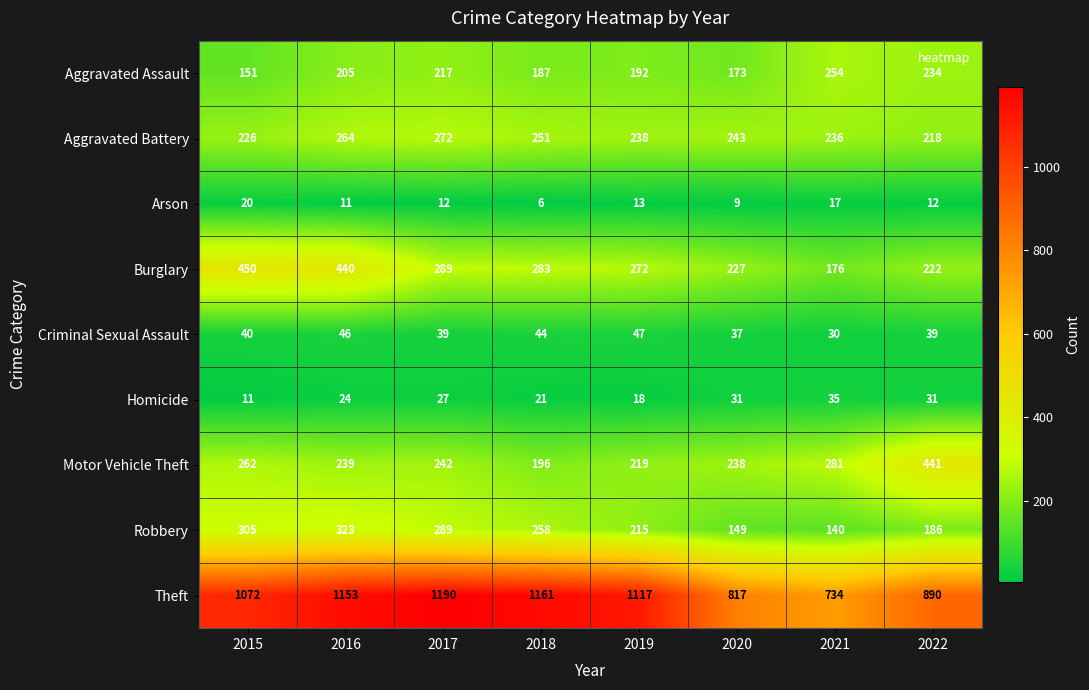

The value of Arson at 2017 is 5. True or false?

False